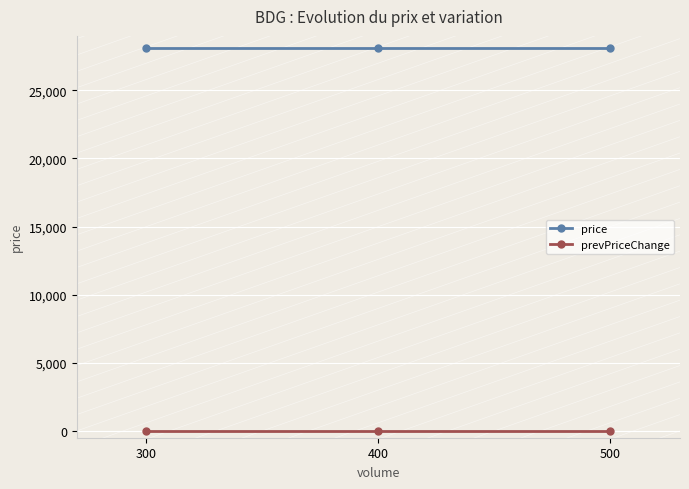

What is the spread (max minus min) of values at 300?

28100